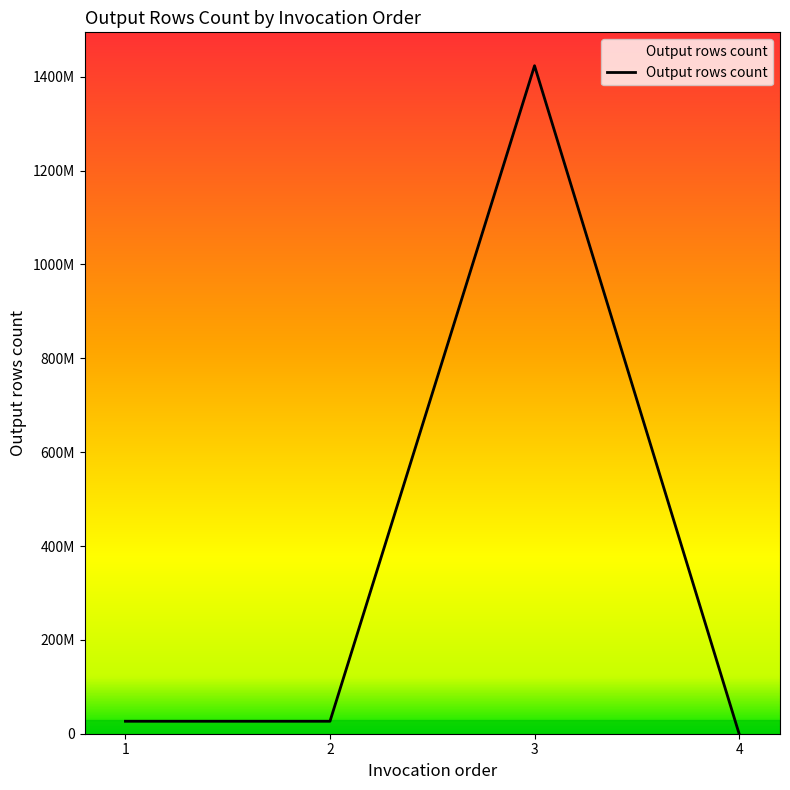

Does the chart have visible grid lines?

No